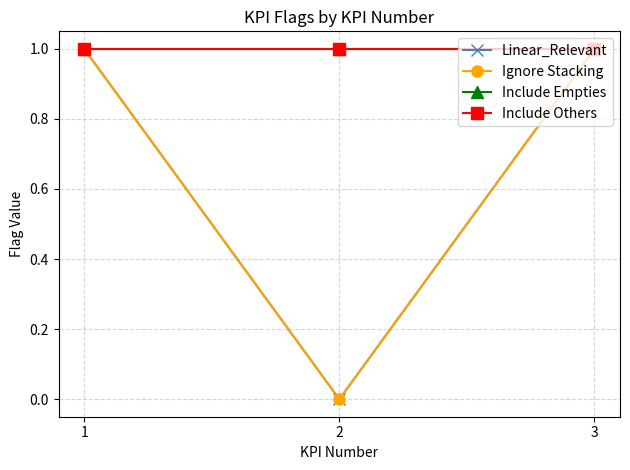

What is the sum of all Ignore Stacking values?

2